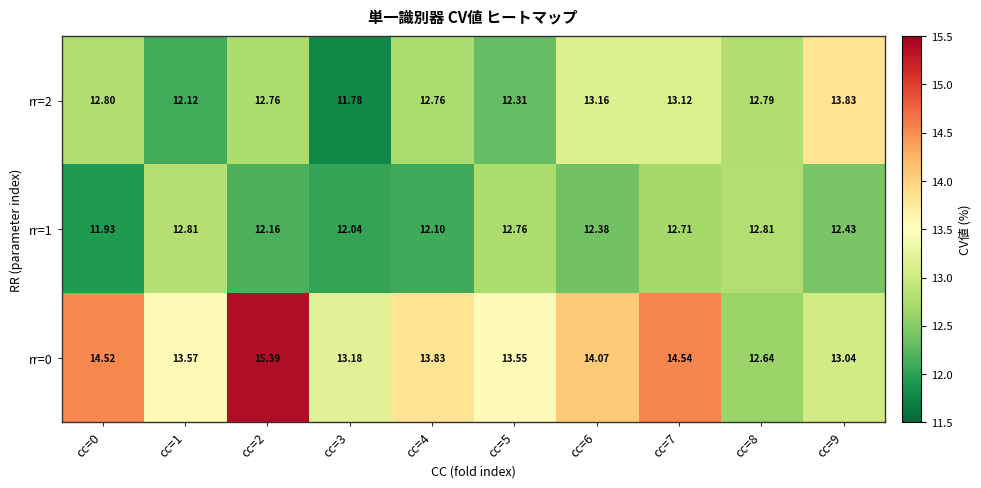

Is the value of rr=1 at cc=6 greater than the value of rr=2 at cc=3?

Yes